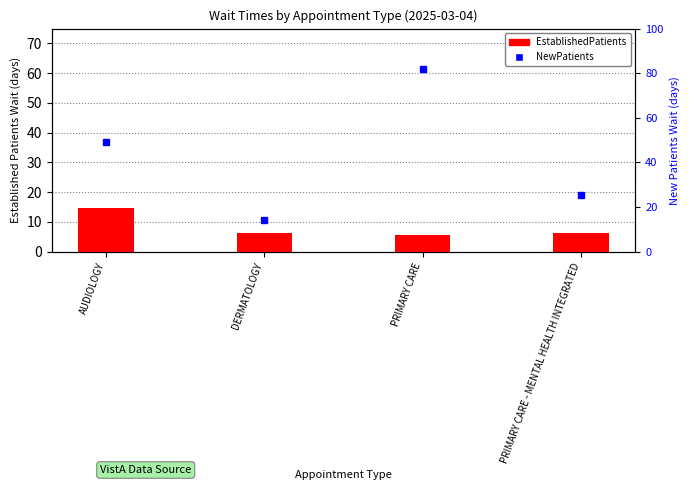

How many categories are shown in the chart?

4